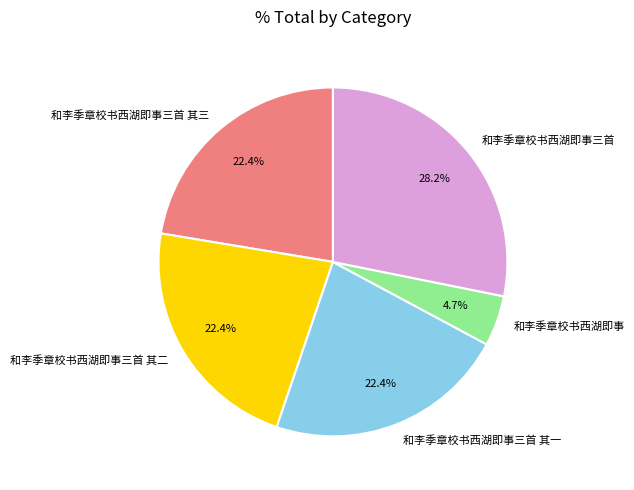

Is it true that 和李季章校书西湖即事三首 其一 is 22% of the pie?

True